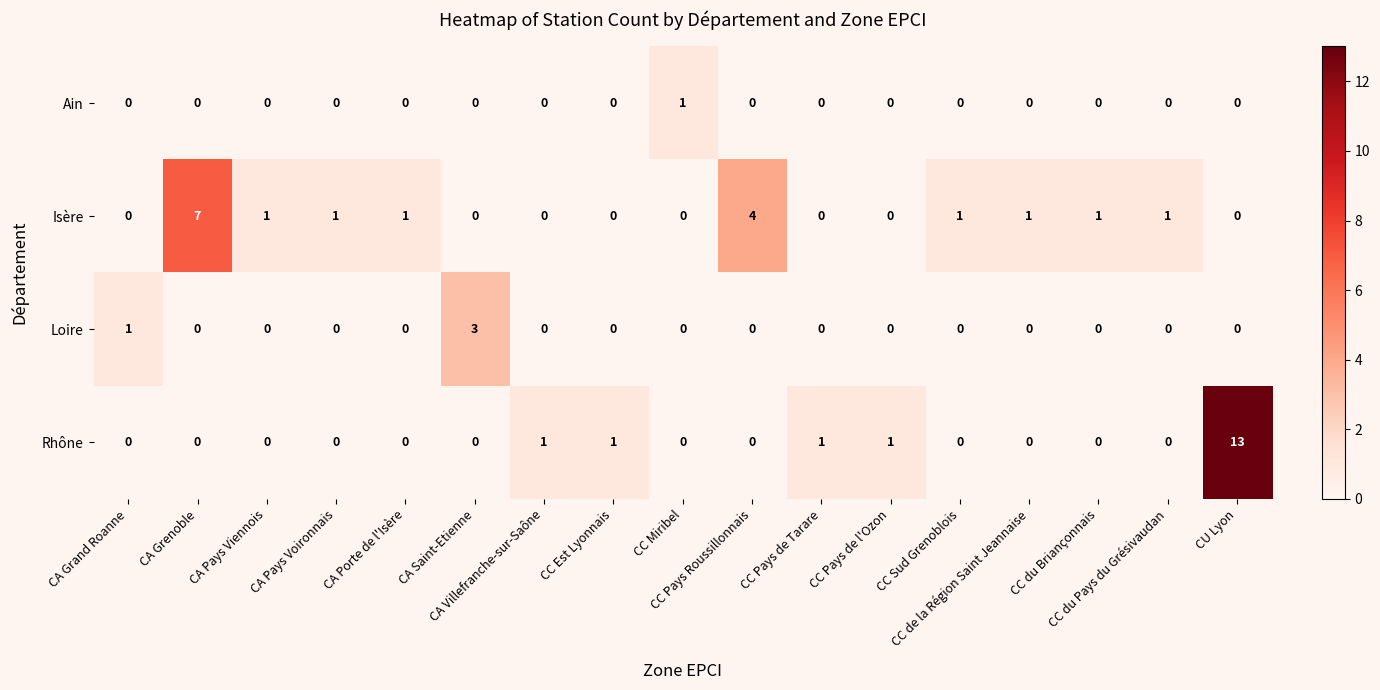

Which series has the widest spread of values?

Rhône